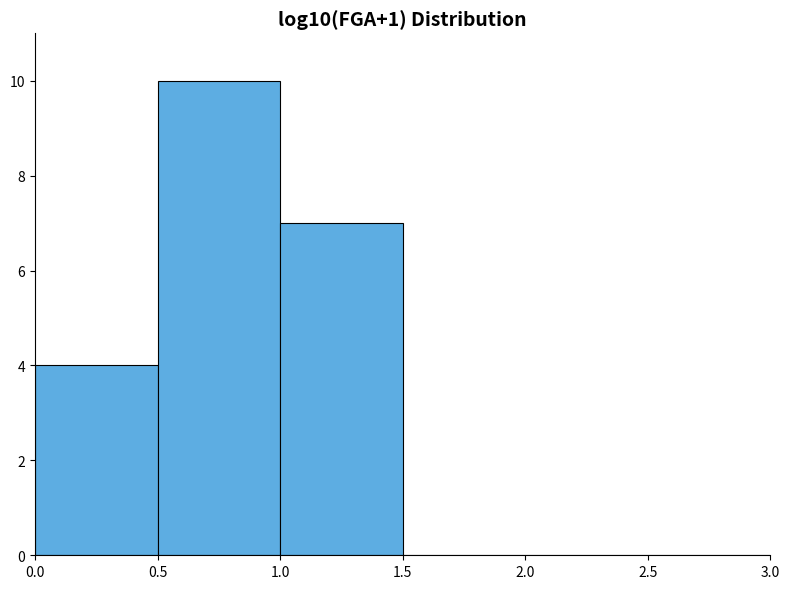

Reading left to right, list every bar in this chart as the range it spans on the x-axis followed by its height. The values are not printed on the chart, so give them approximately, as read against the axis.

0.0 to 0.5: 4
0.5 to 1.0: 10
1.0 to 1.5: 7
1.5 to 2.0: 0
2.0 to 2.5: 0
2.5 to 3.0: 0